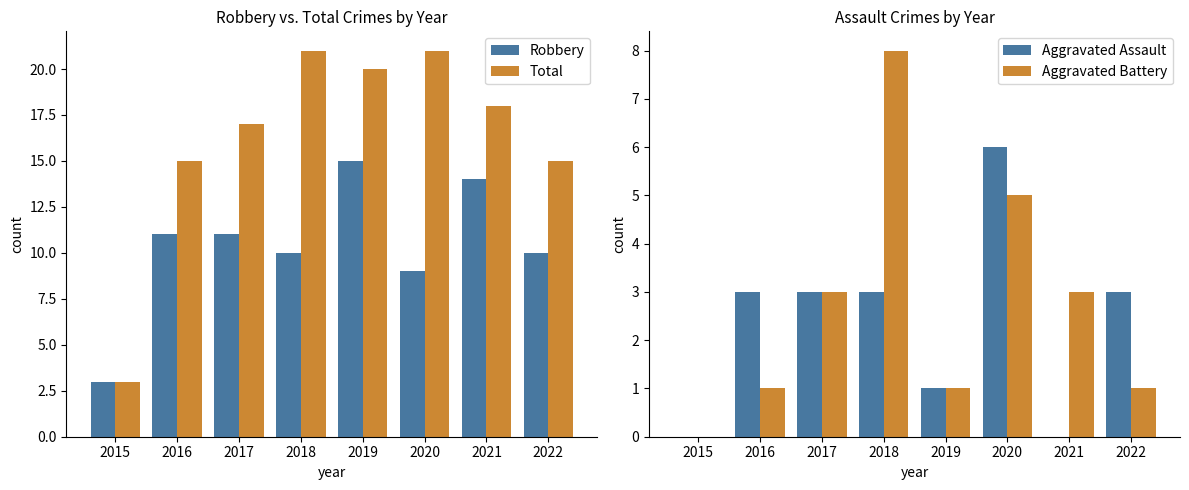

The value of Total at 2015 is 1. True or false?

False